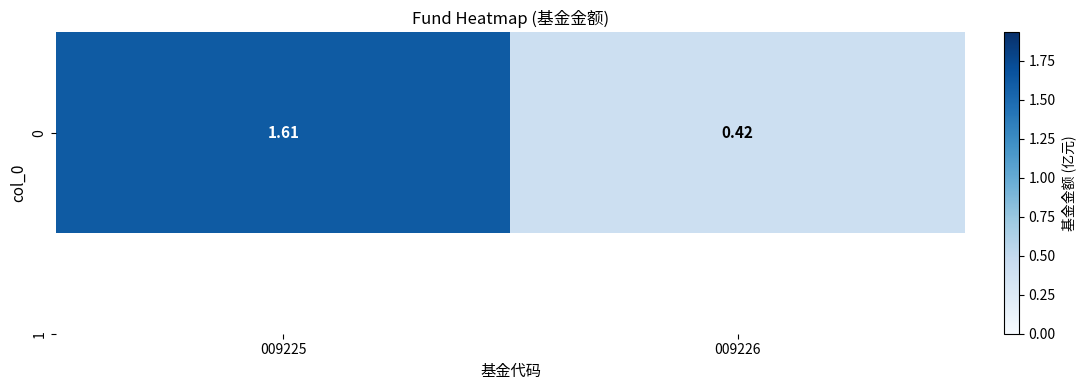

Reading left to right, extract all data points from this chart.

009225=1.6	009226=0.4